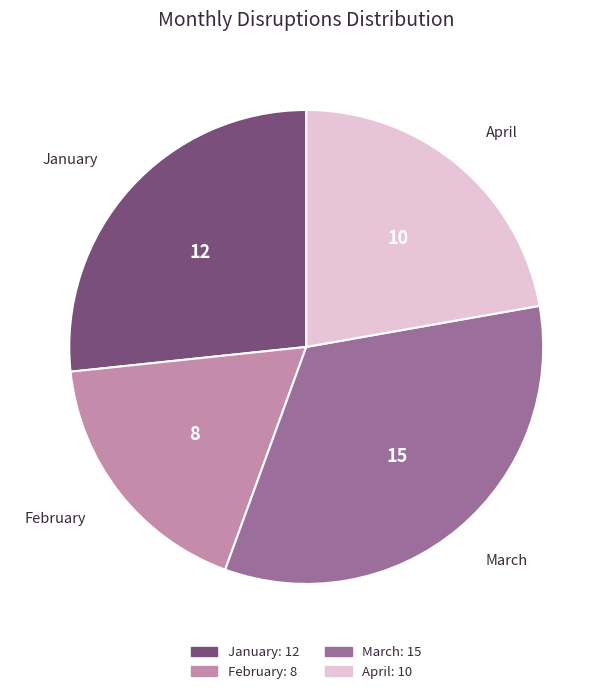

The April slice represents 22% of the pie. True or false?

True